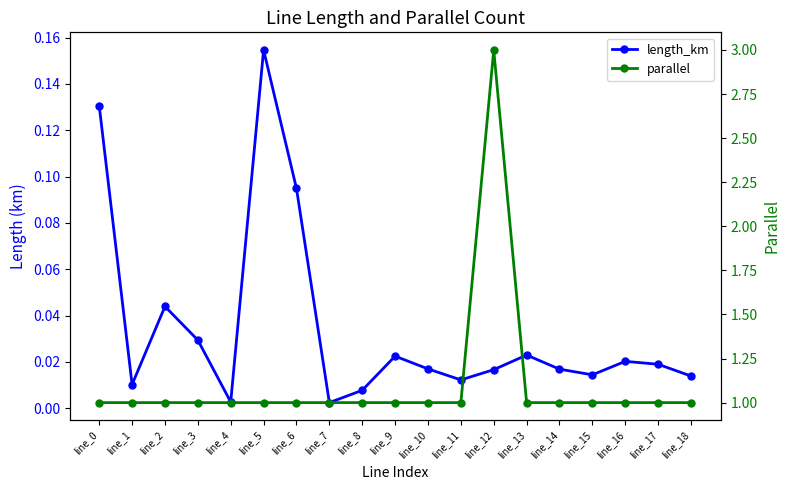

The parallel series shows 0.5 at line_15. True or false?

False